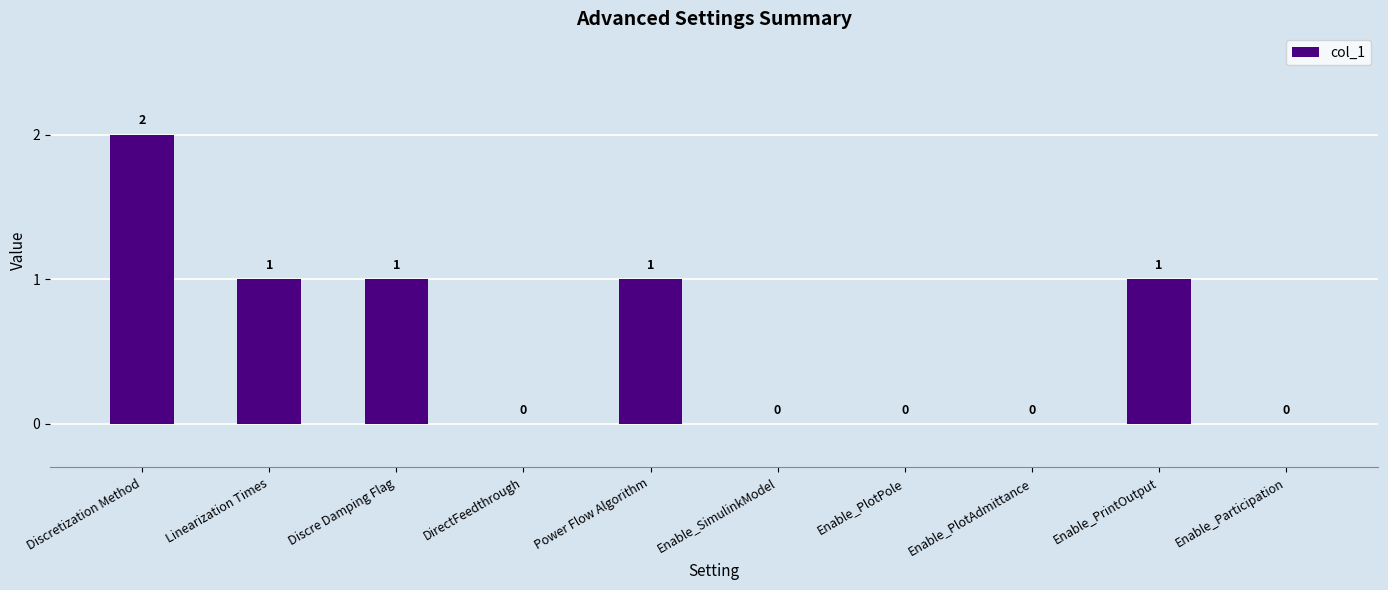

What is the change in value from Enable_PlotPole to Enable_PrintOutput?

+1